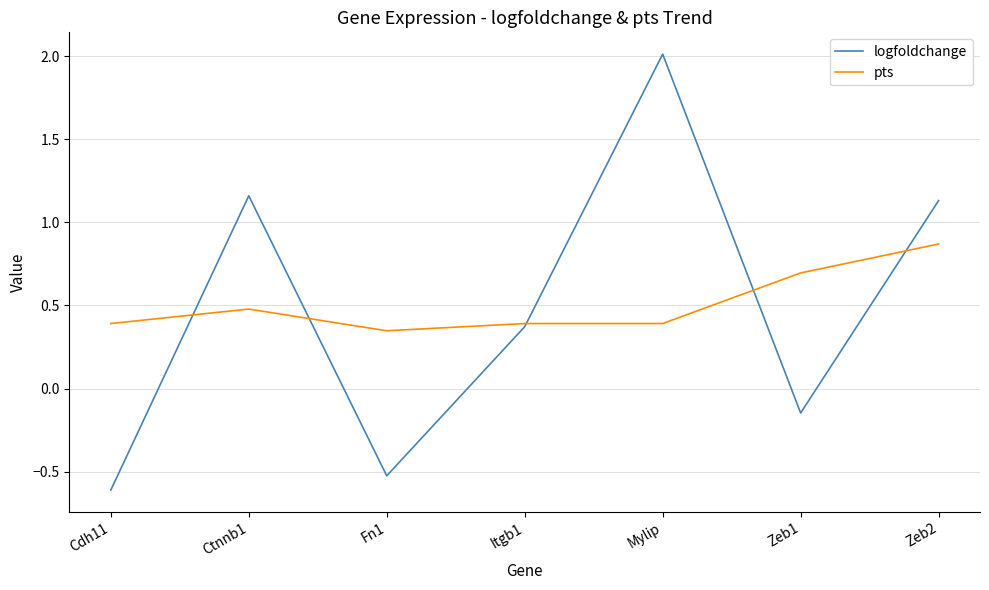

Which series has the largest total across all categories?

pts